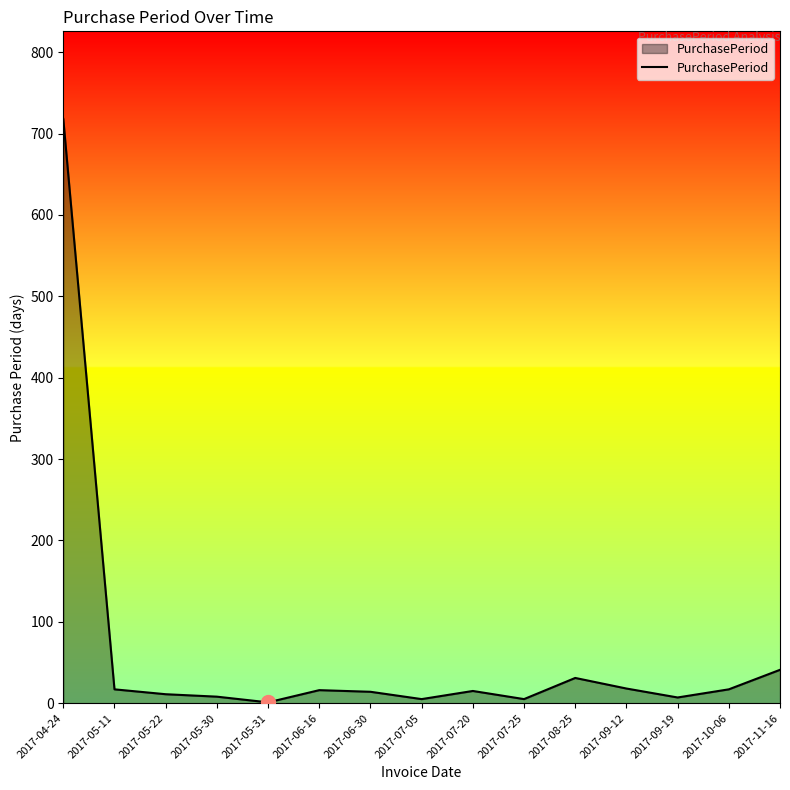

The chart shows a value of 718 at 2017-04-24. True or false?

True